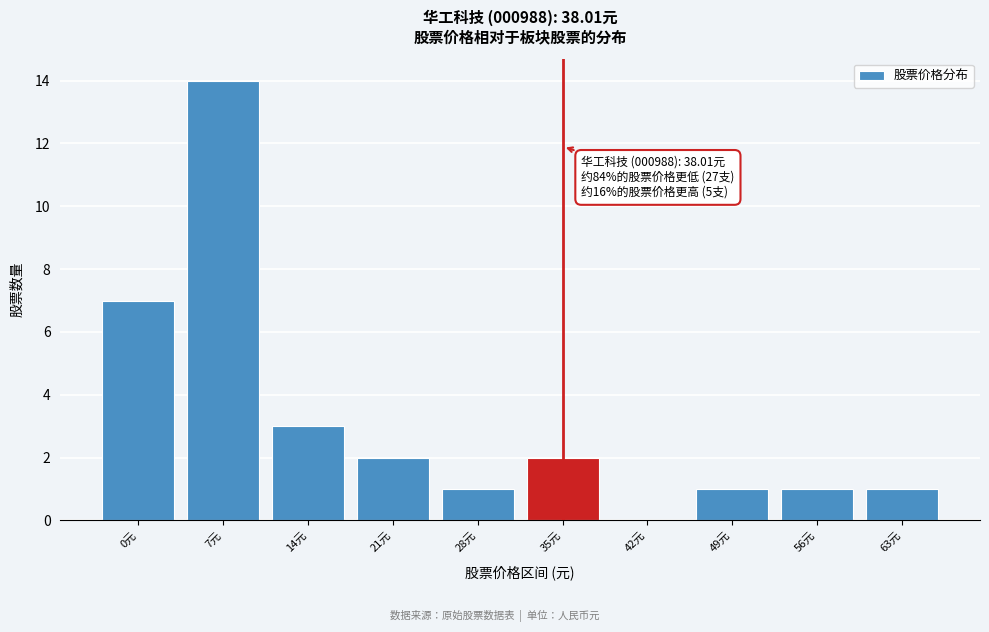

Reading right to left, list all the values displayed in this chart.

63元=1	56元=1	49元=1	42元=0	35元=2	28元=1	21元=2	14元=3	7元=14	0元=7